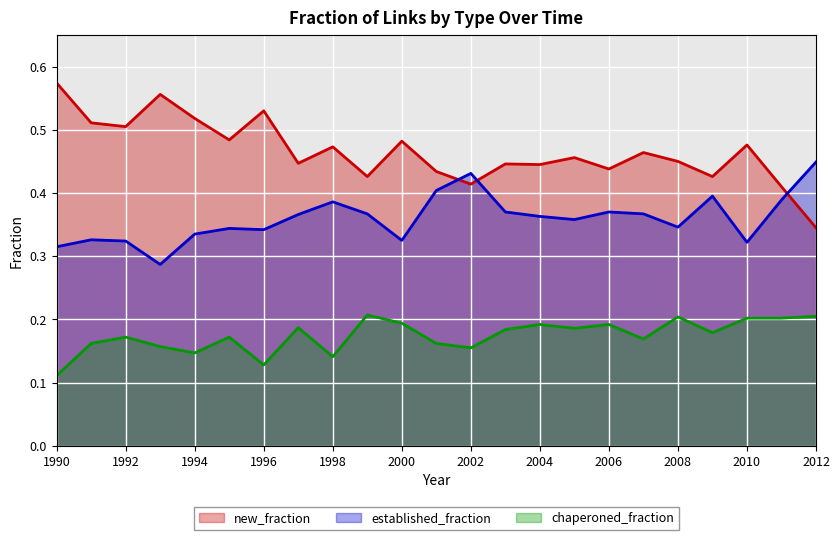

What is the approximate value of new_fraction at 2000?

0.5